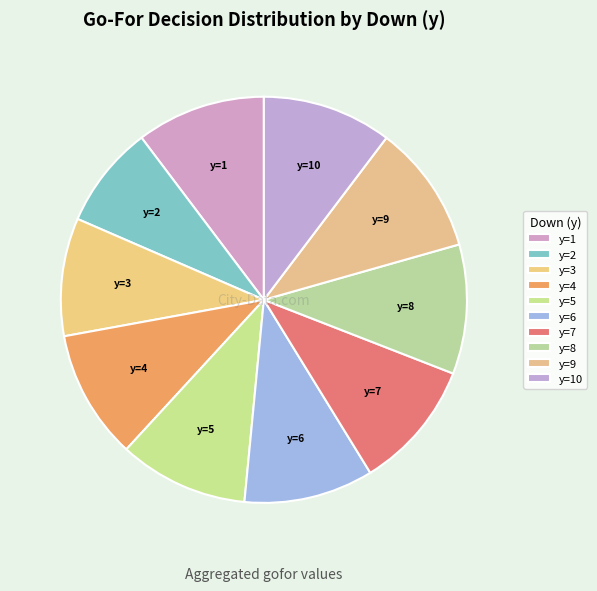

Does any single category account for the majority?

No